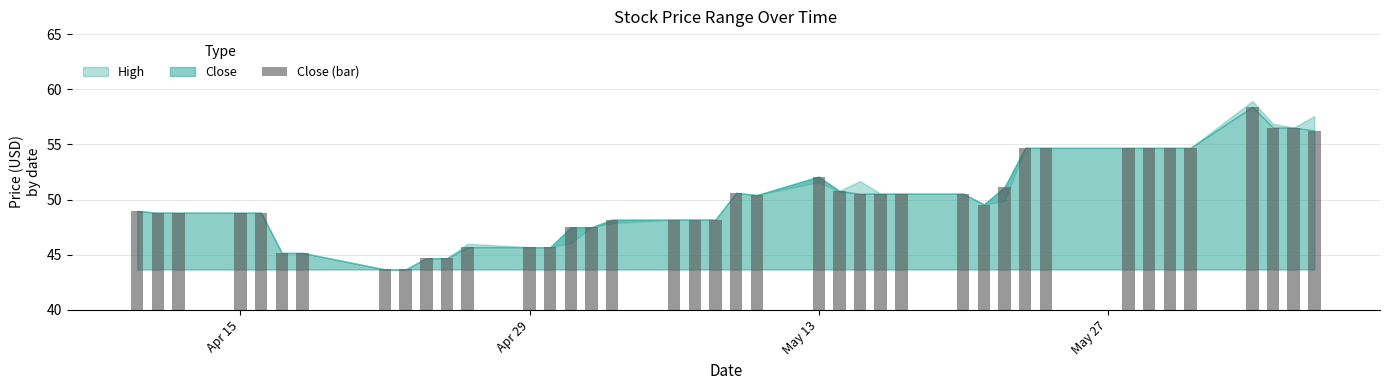

What is the greatest value displayed?

58.4